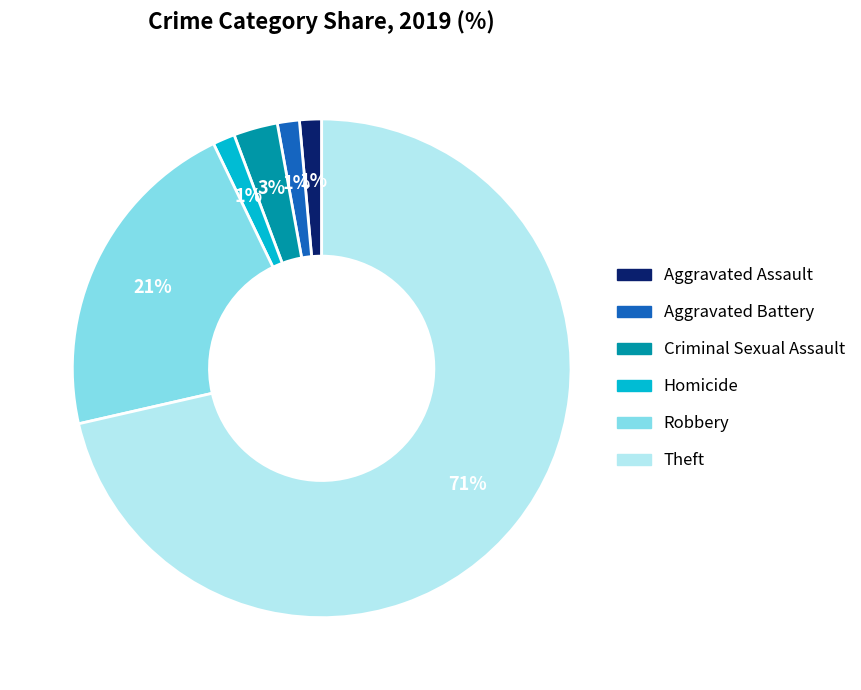

What percentage is the Aggravated Battery slice, to the nearest percent?

1%